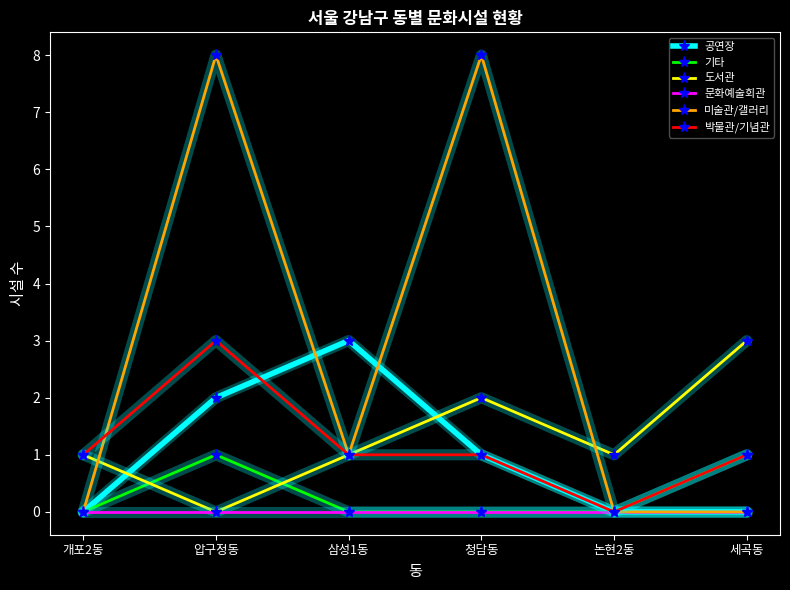

How many series are shown in this chart?

6